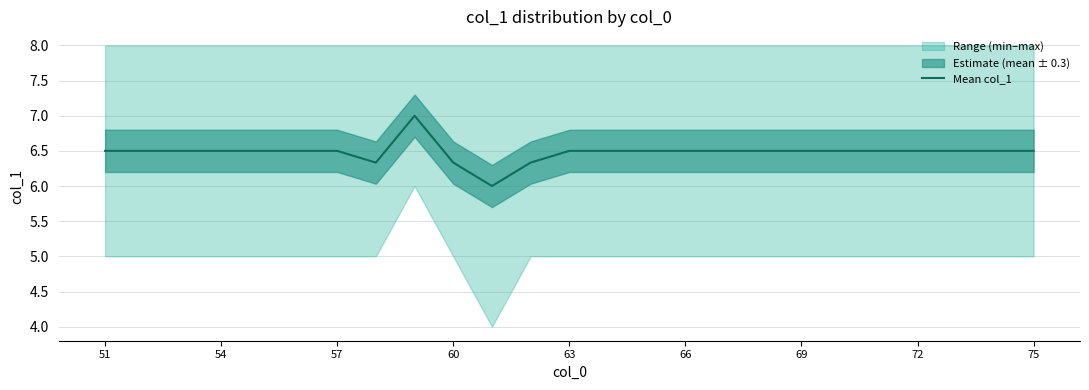

What is the highest value of the Mean col_1 series?

7.0